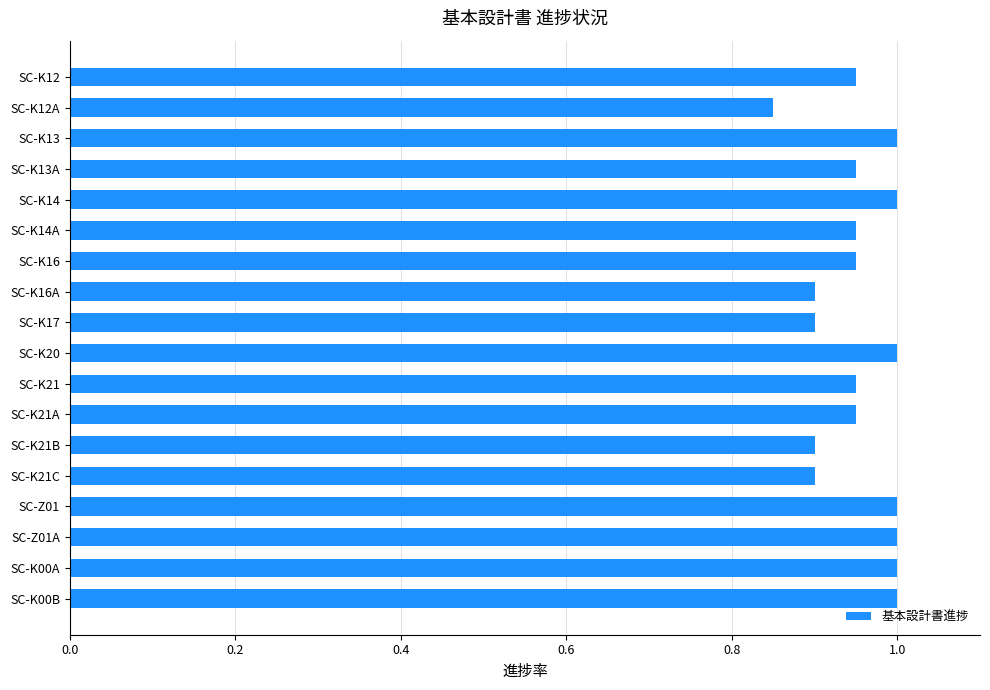

How many bars are there in total?

18